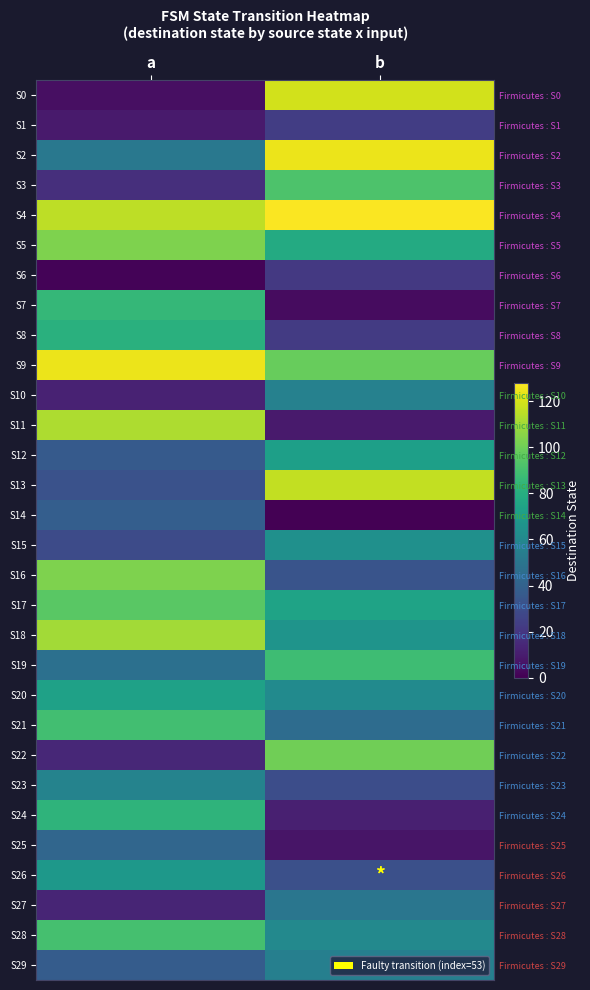

What is the difference between the maximum and minimum values in the S26 series?

37